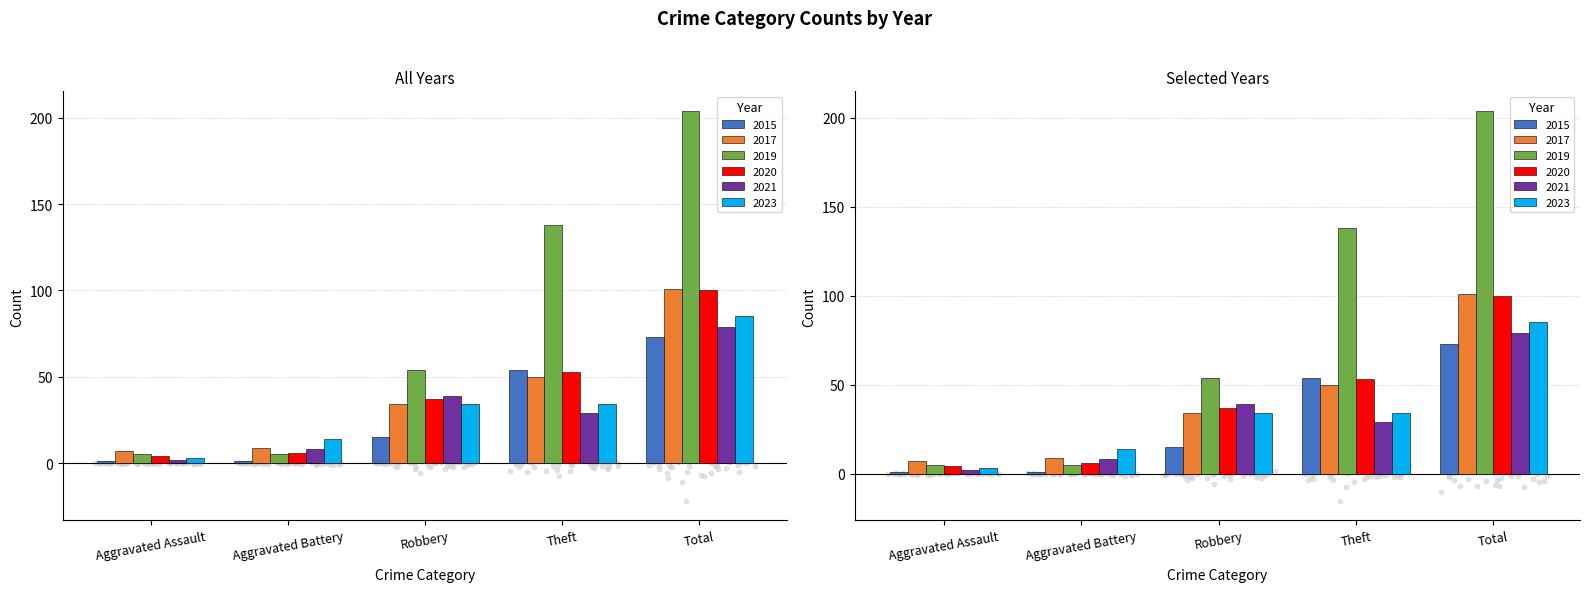

Which series has the widest spread of Y values?

2019